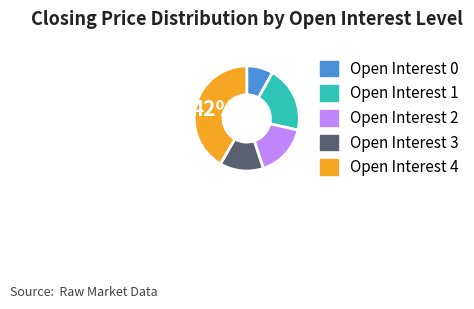

Is there any slice that represents more than half of the pie?

No